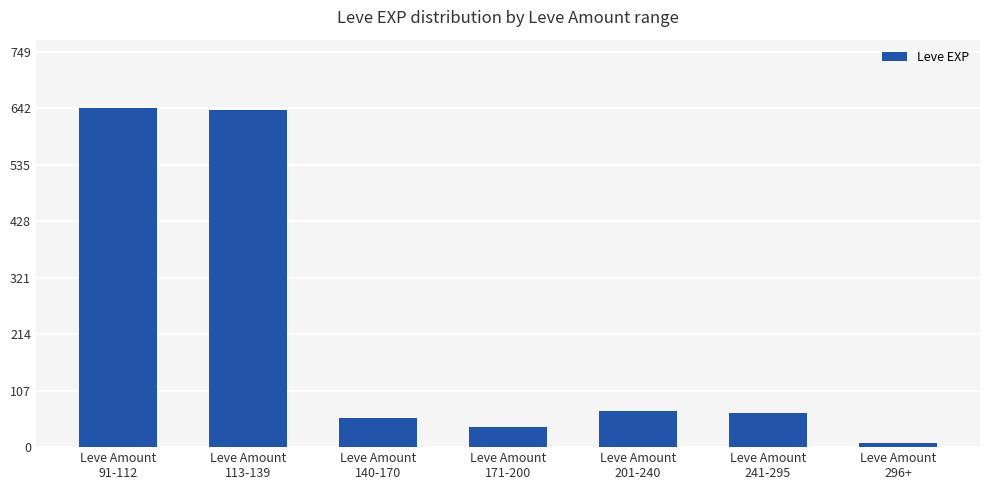

Approximately how many times larger is the value at Leve Amount
241-295 compared to Leve Amount
140-170?

1.2